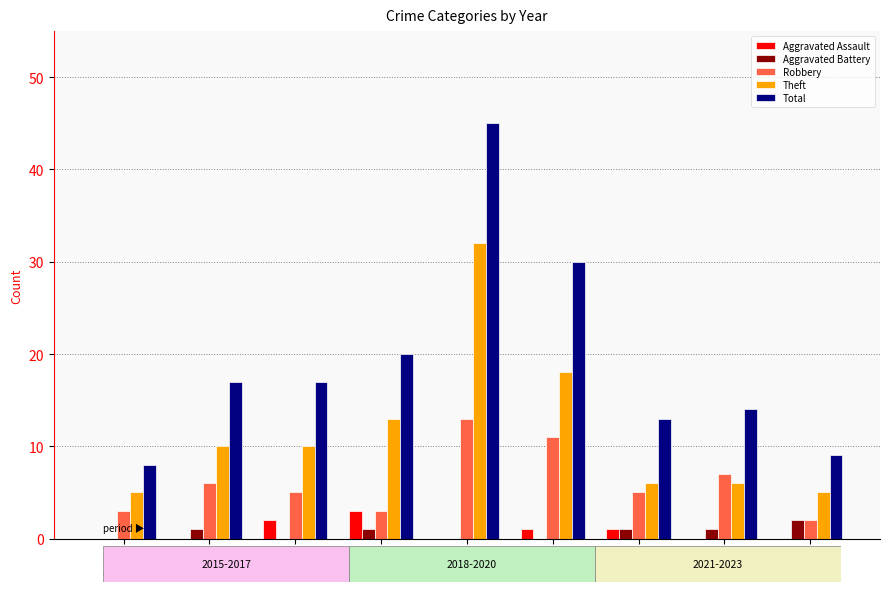

Which series has the largest range (max minus min)?

Total